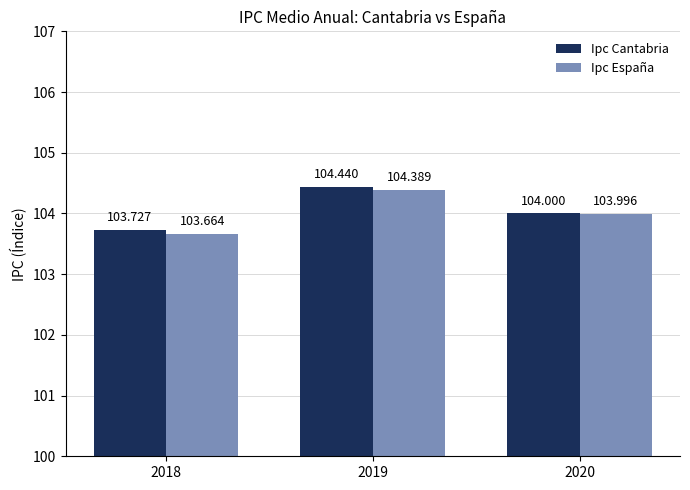

What is the value of the Ipc Cantabria bar at the 1st from the left?

103.7